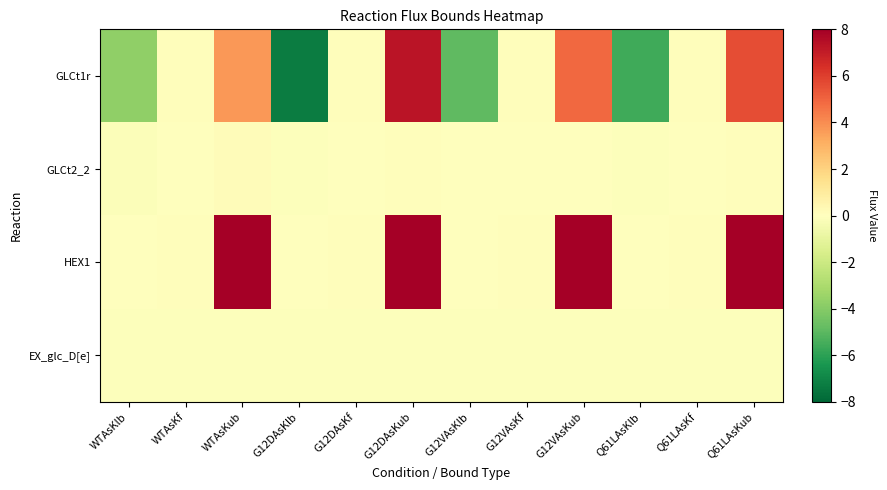

Rank the series by their maximum value, from highest to lowest.

HEX1, GLCt1r, GLCt2_2, EX_glc_D[e]